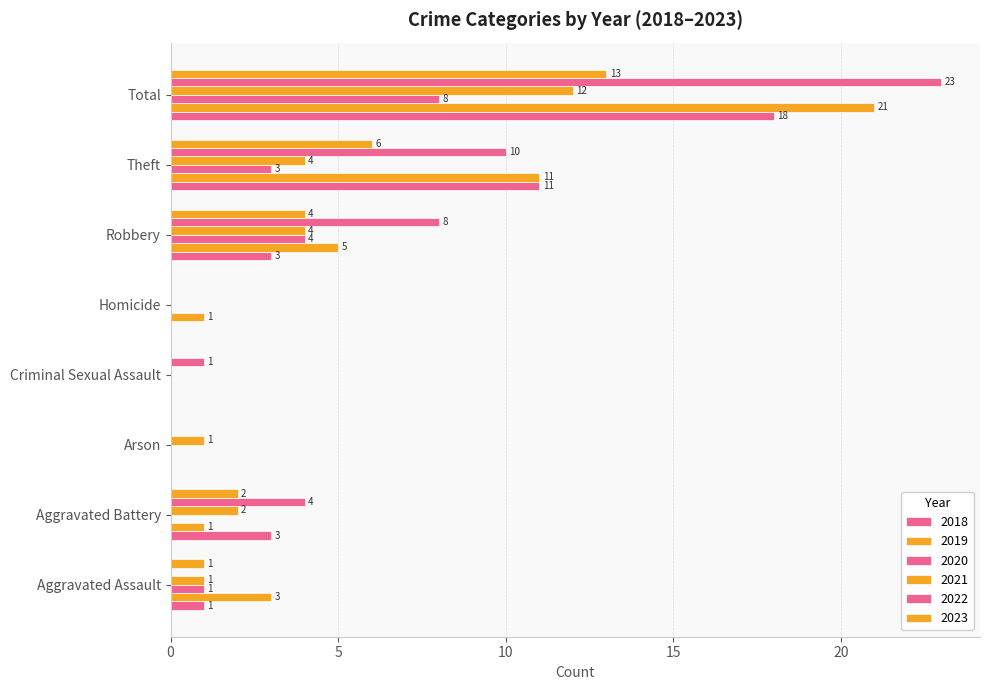

At which label does 2020 reach its minimum?

Aggravated Battery